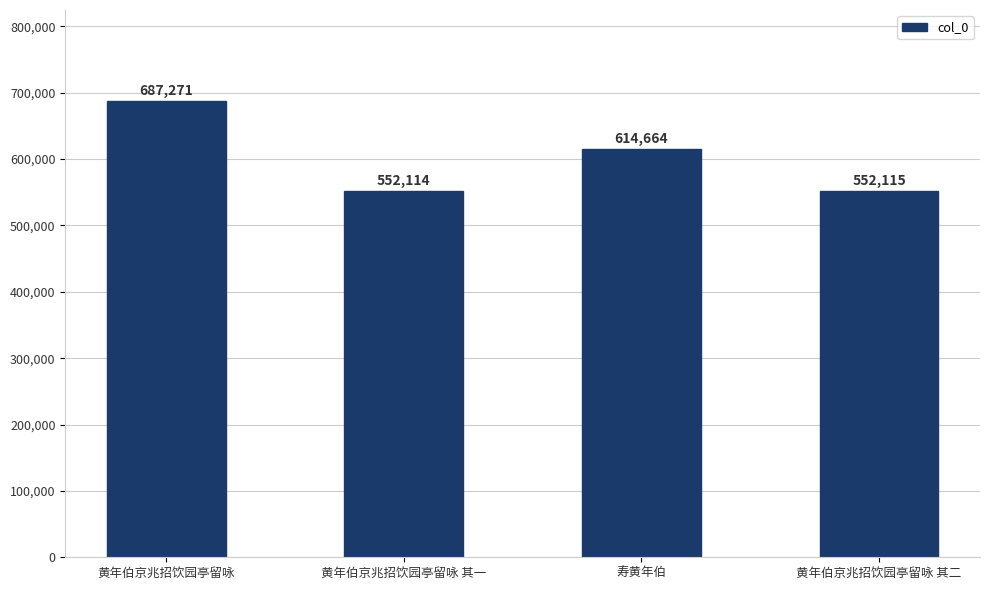

Reading left to right, what are all the values shown in this chart?

687271	552114	614664	552115